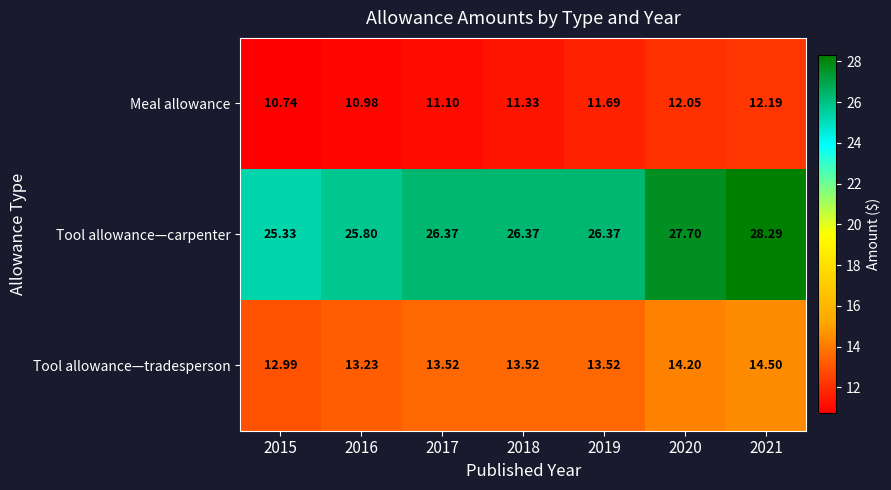

Rank the series by their maximum value, from highest to lowest.

Tool allowance—carpenter, Tool allowance—tradesperson, Meal allowance